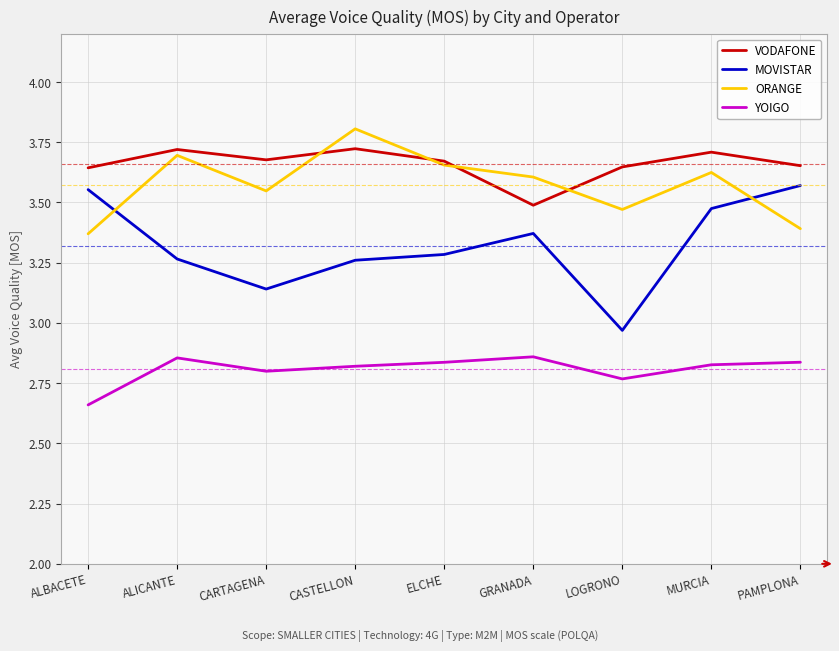

True or false: YOIGO and VODAFONE intersect in this chart.

False